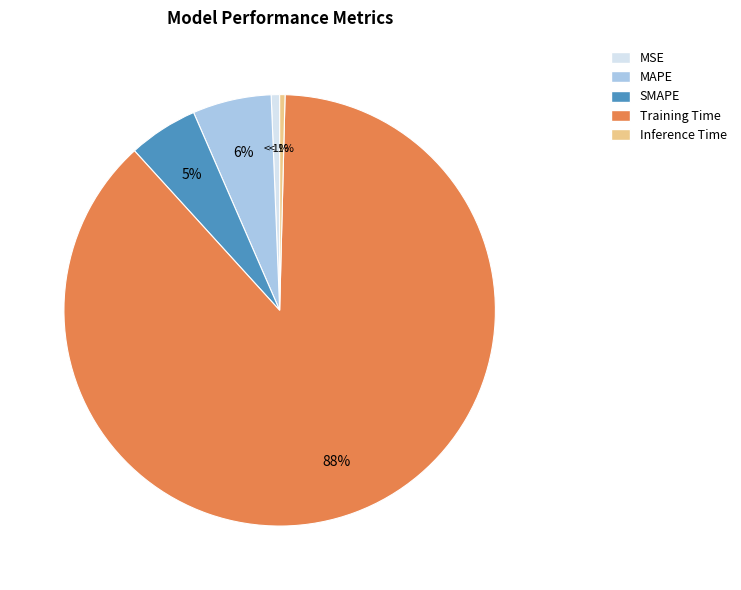

Is the sum of Inference Time and MSE greater than half?

No